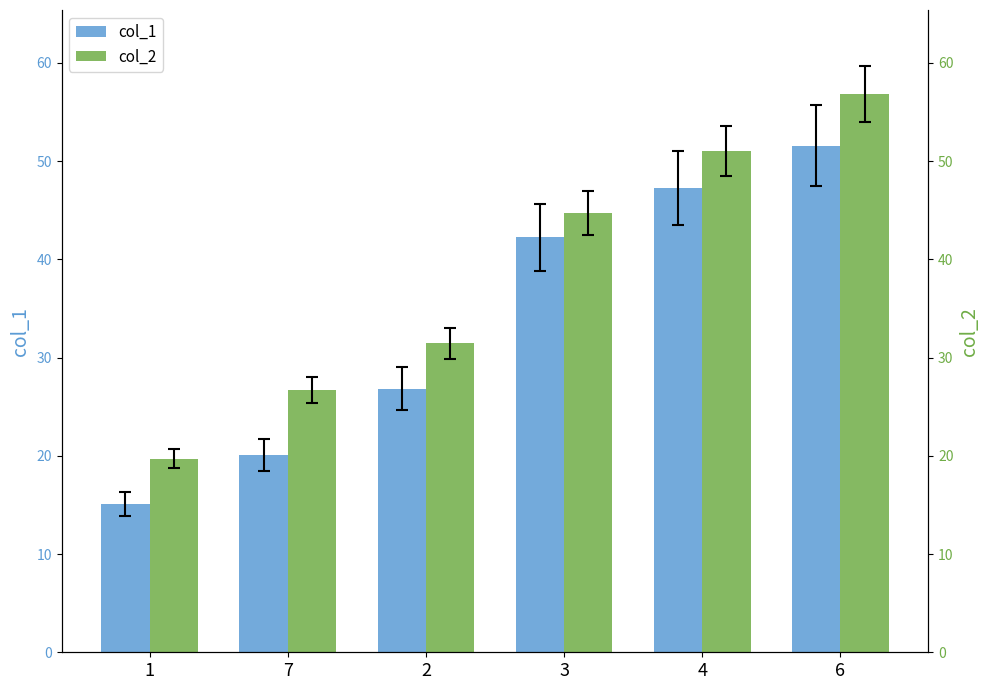

Is it true that col_2 equals 37.6 at 7?

False